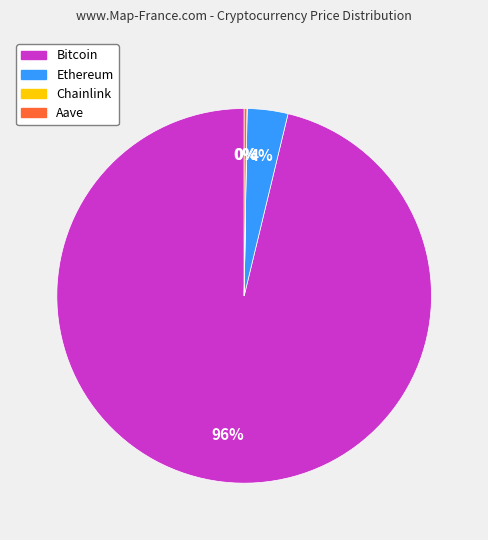

What percentage is the Bitcoin slice, to the nearest percent?

96%